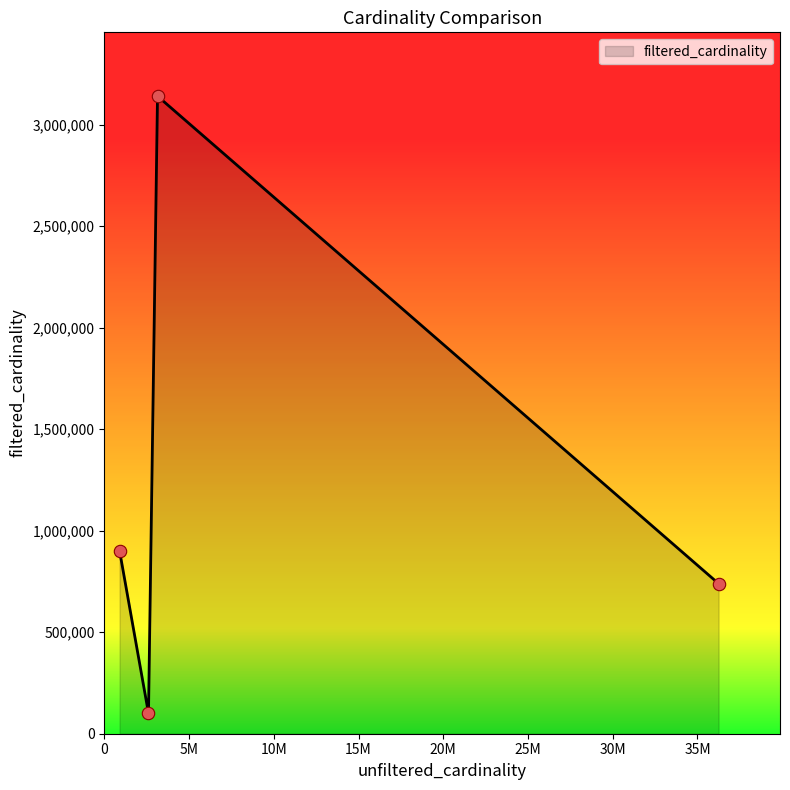

What is the smallest value displayed?

100372